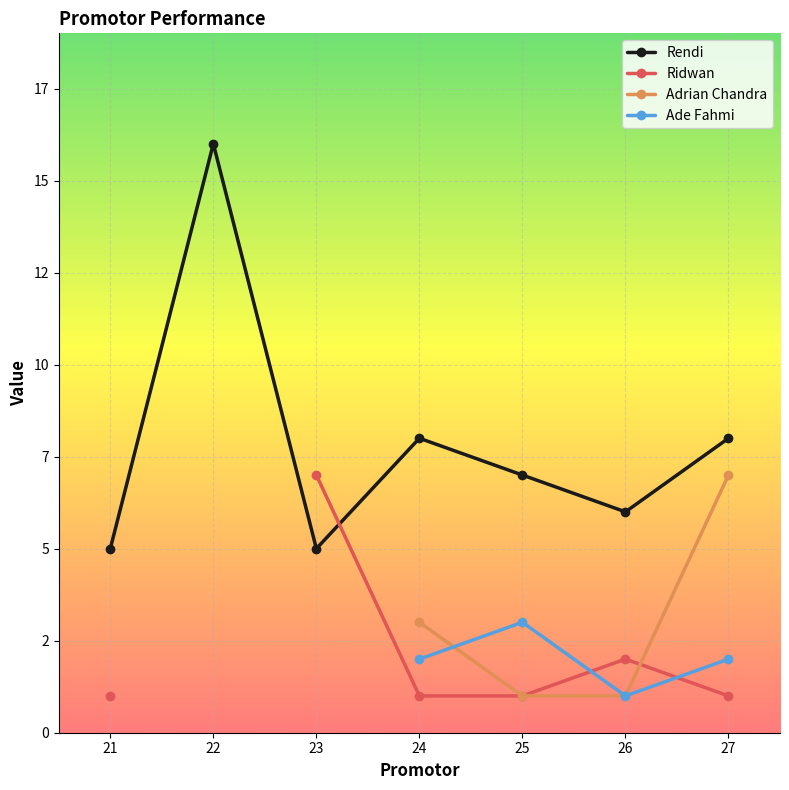

How many lines are shown in the chart?

4